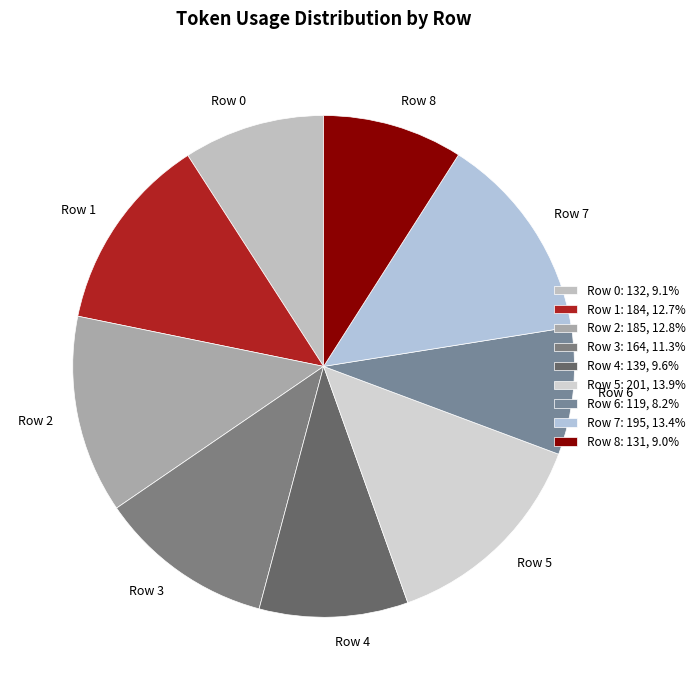

How many slices are in this pie chart?

9